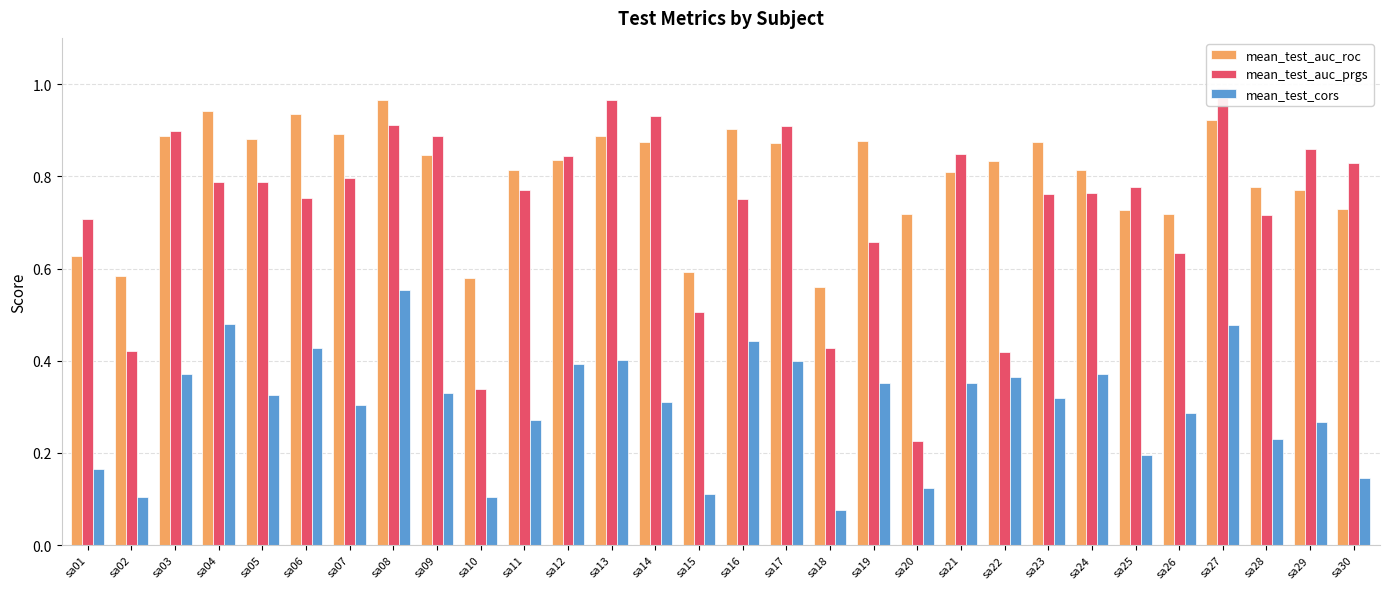

Between sa02 and sa26, which is larger?

sa26